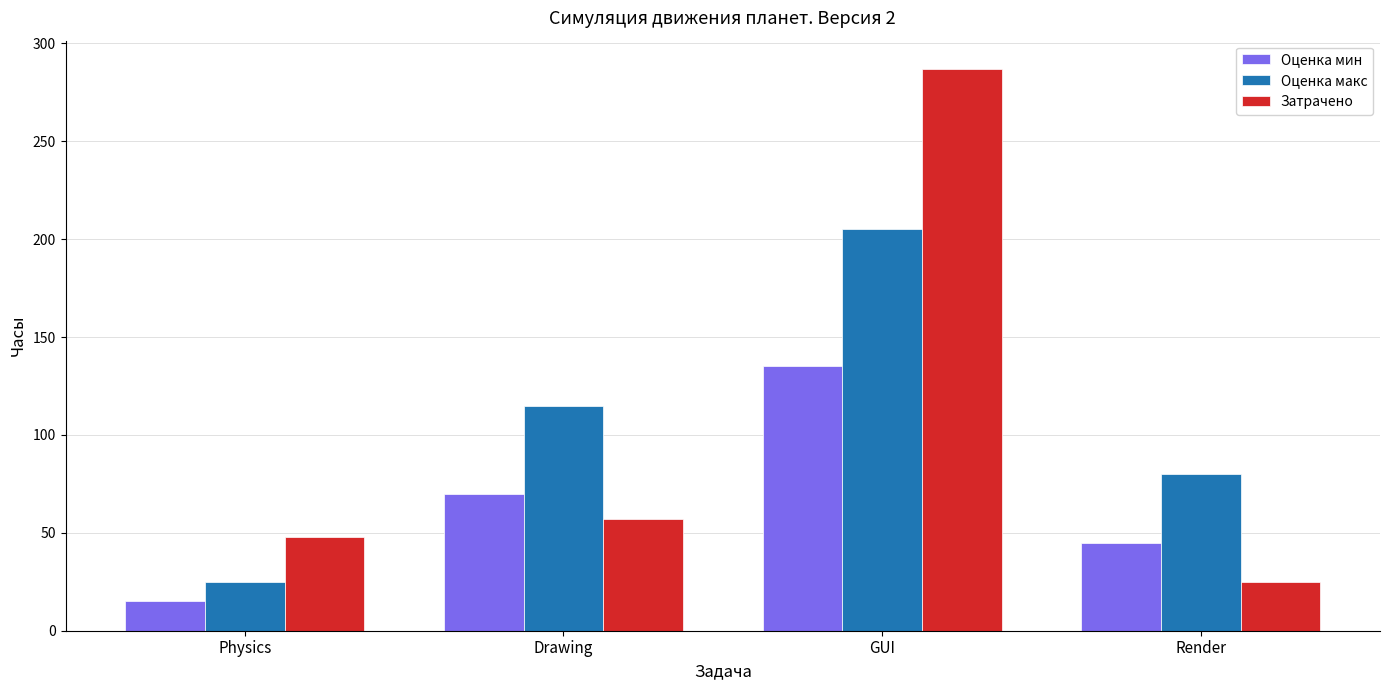

What is the label of the 4th bar from the left?

Render